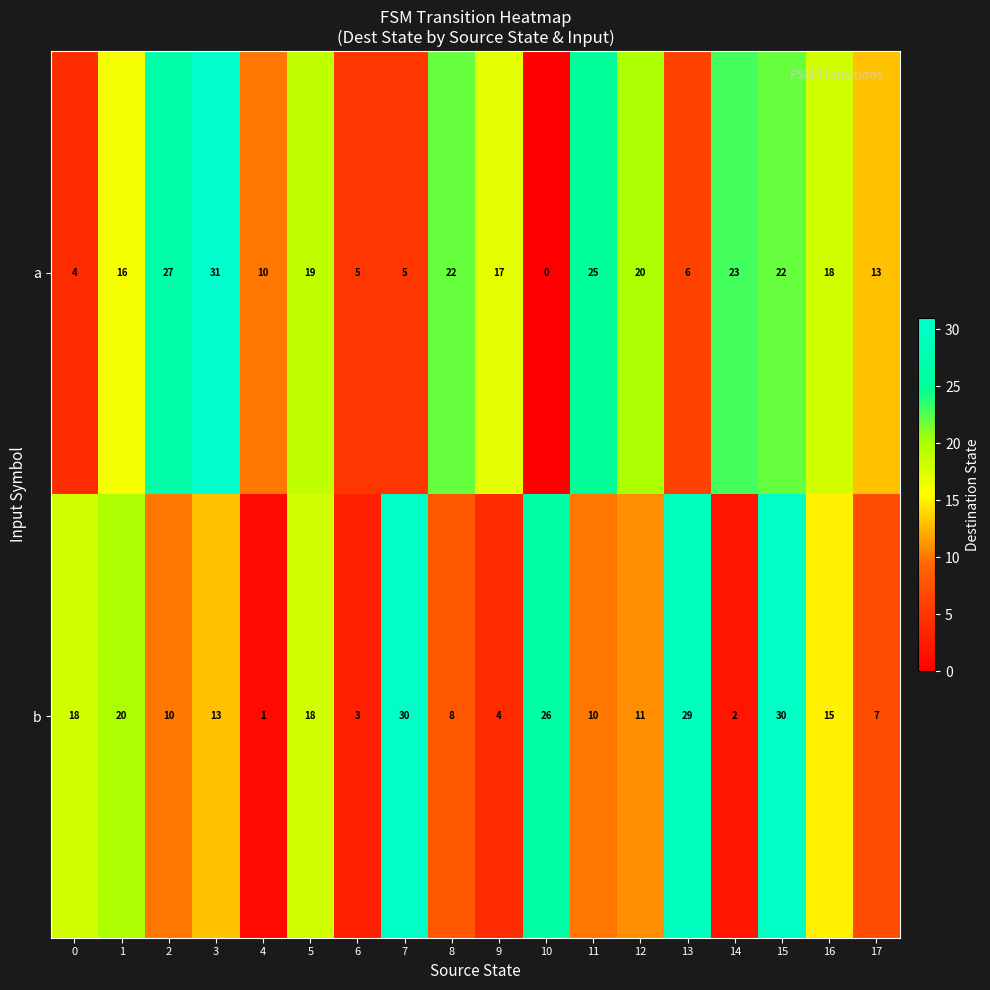

What is the greatest value displayed?

31